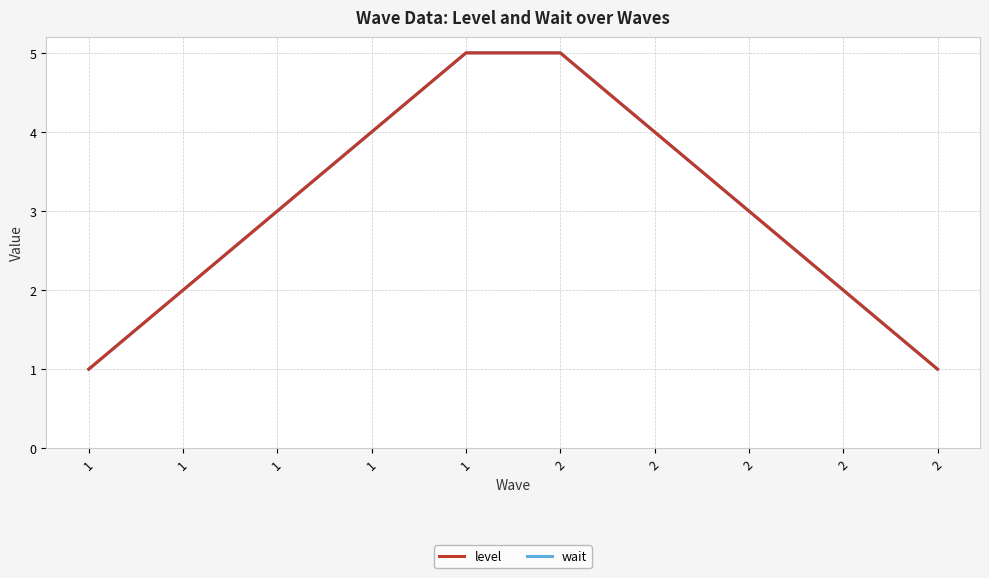

List the series in order of their peak value, lowest first.

level, wait